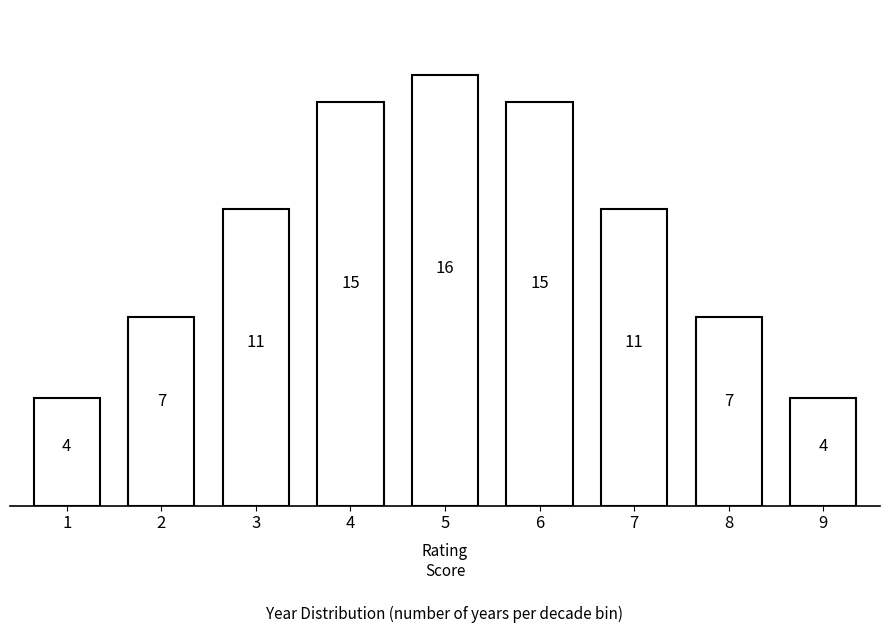

Reading left to right, transcribe all the data shown in this chart.

1=4	2=7	3=11	4=15	5=16	6=15	7=11	8=7	9=4